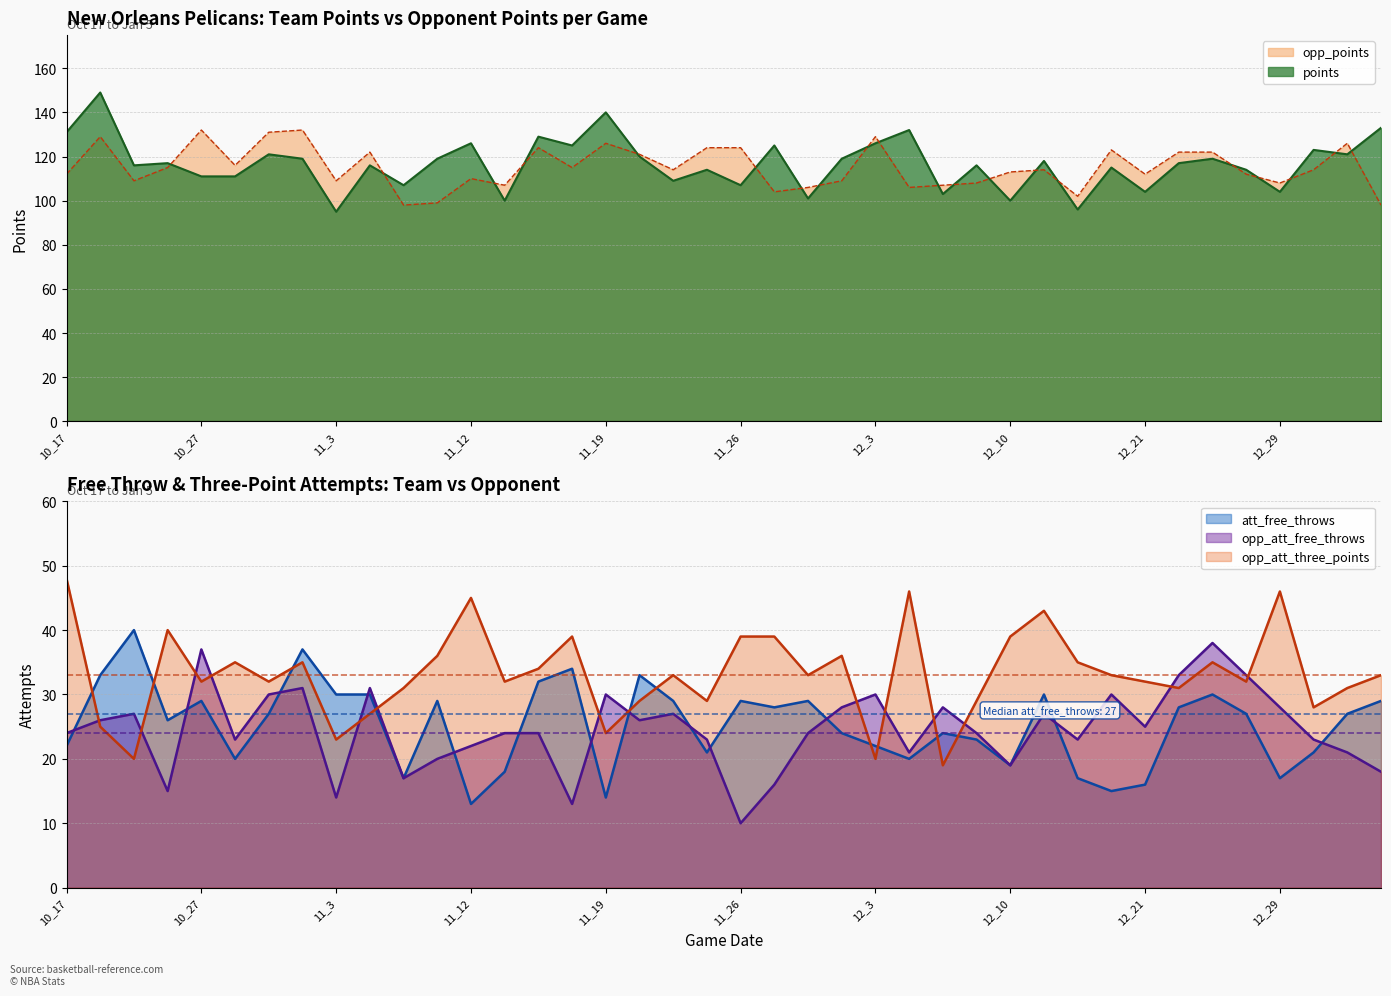

Which series has the largest total across all categories?

points